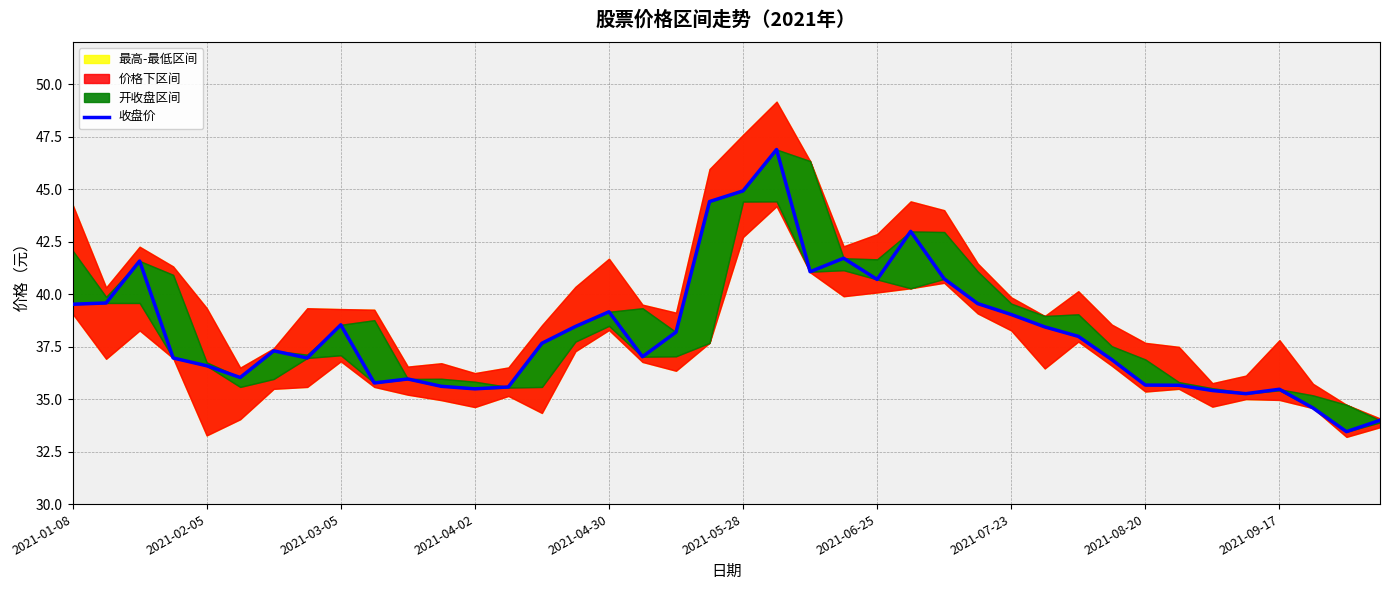

What is the difference between the values at 2021-06-25 and 37?

2.7